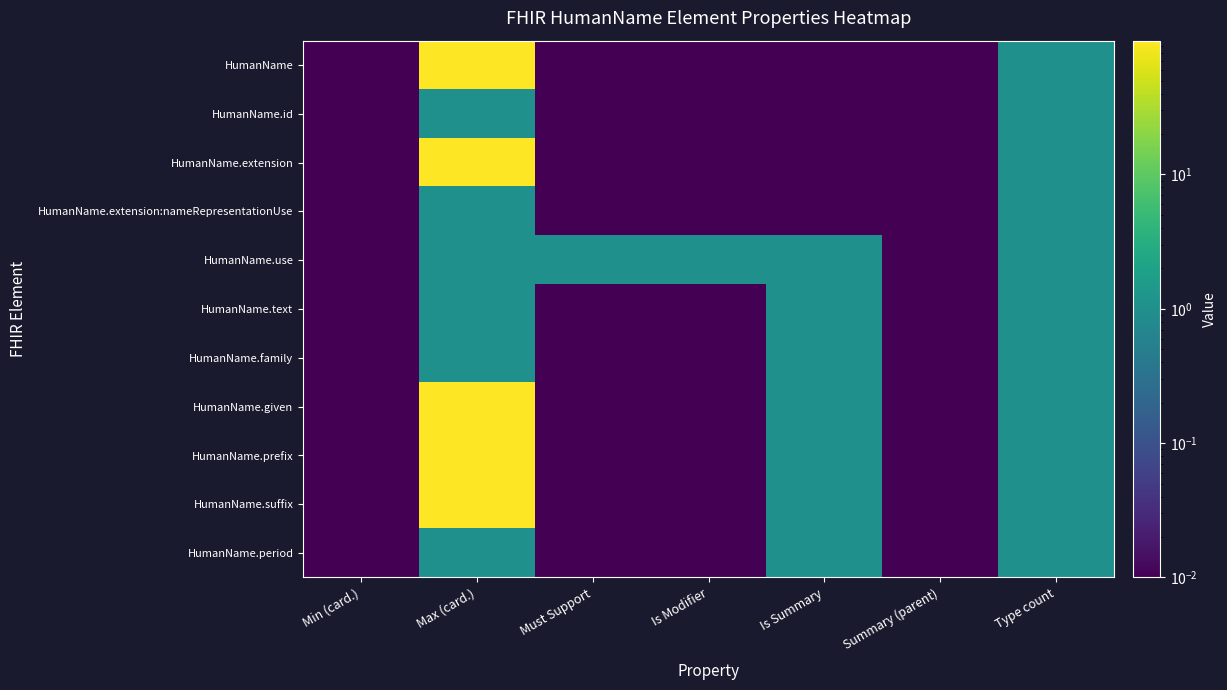

What is the spread (max minus min) of values at Must Support?

1.0